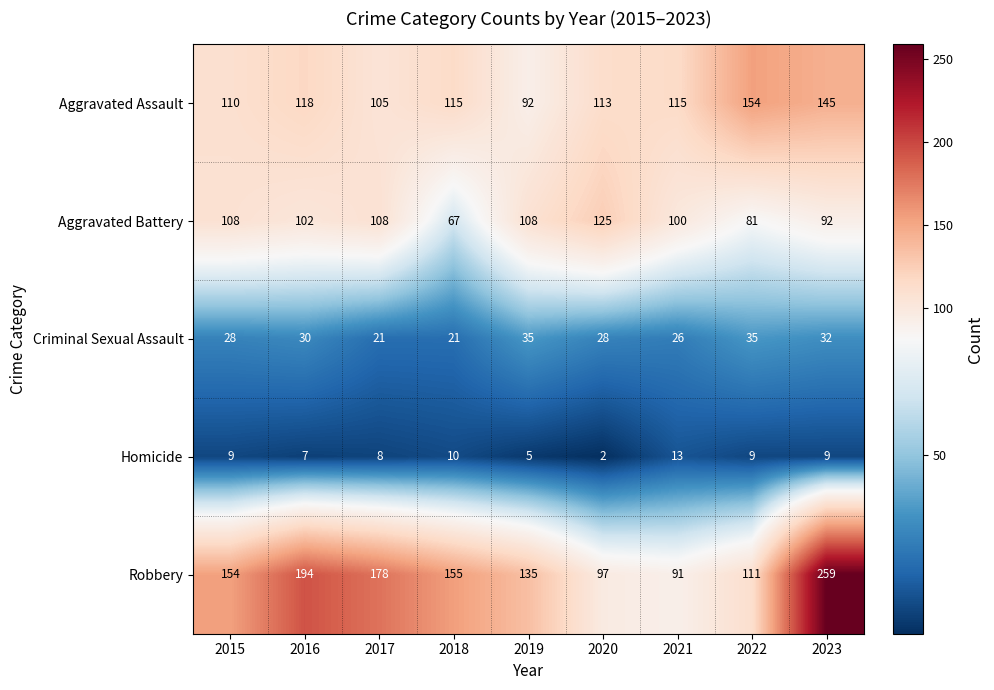

True or false: Robbery has a value of 91 at 2021.

True